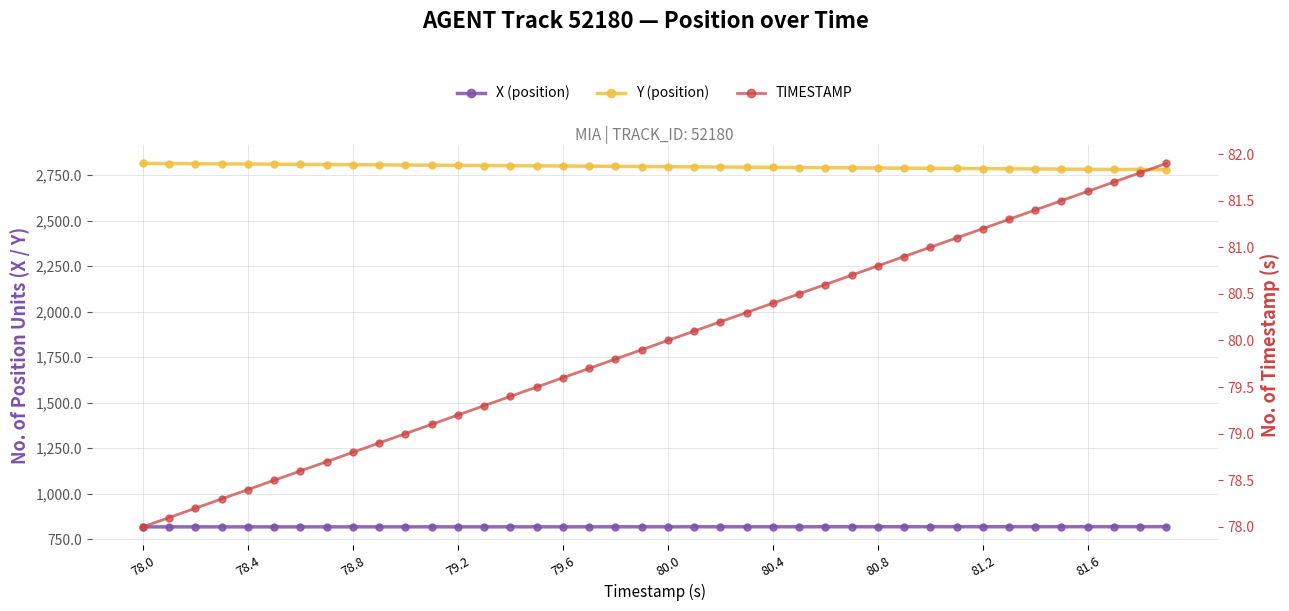

What is the spread (max minus min) of values at 80.4?

2712.7